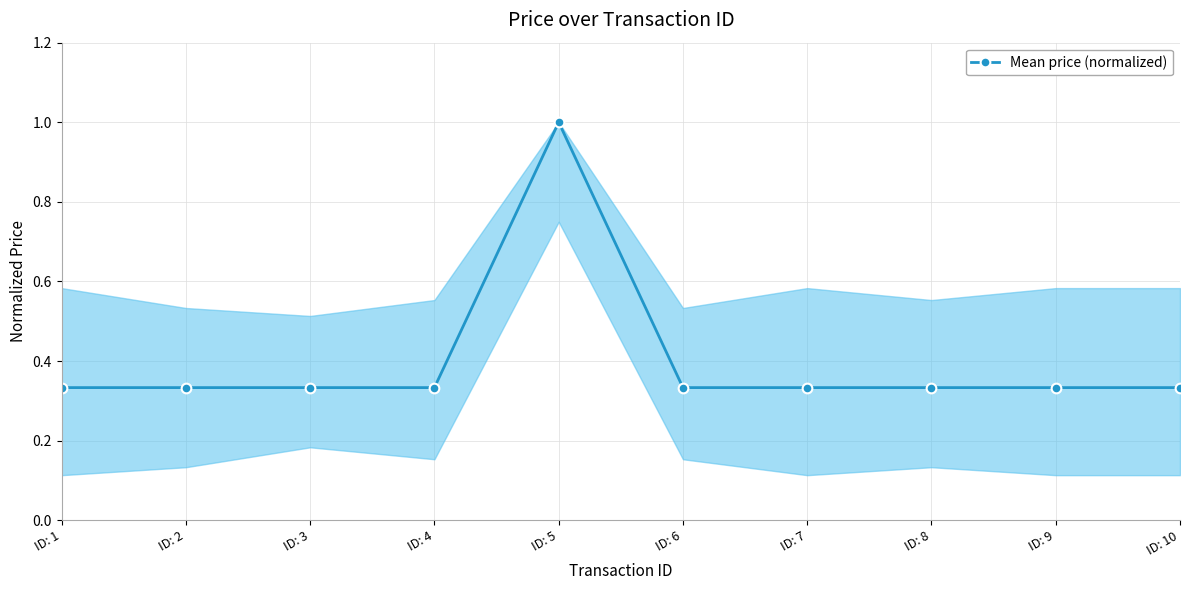

What is the difference between the maximum and second lowest values?

0.7